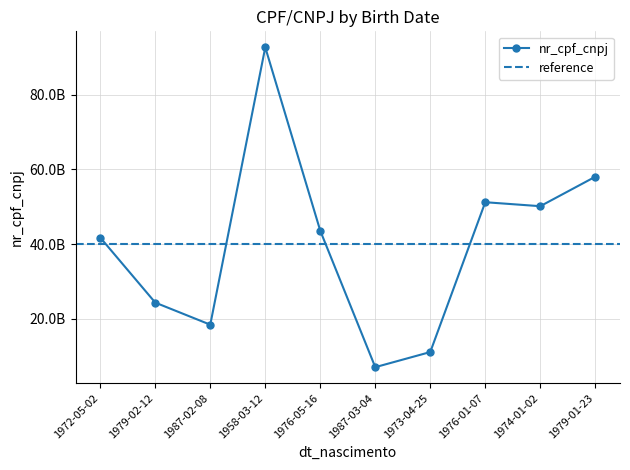

Where is the data nearest to the value 49880485402?

1974-01-02